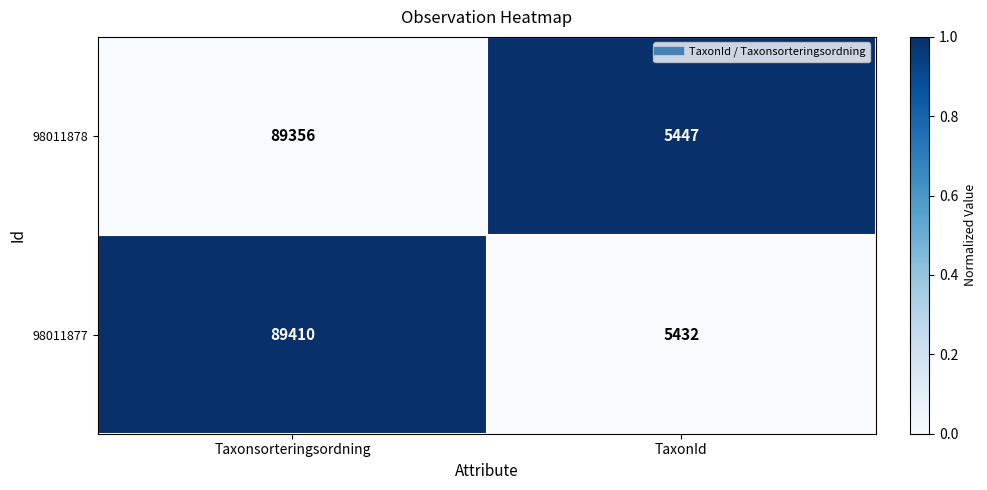

What is the total value across all series at Taxonsorteringsordning?

178766